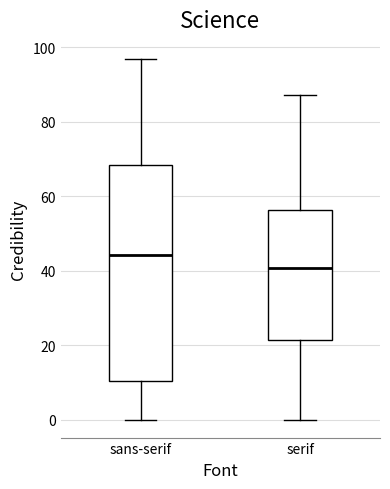

Reading left to right, read every box against the y-axis: the position of its median line, the range the box covers, and the ends of its whiskers. The values are not printed on the chart, so give them approximately, as read against the axis.

sans-serif: median 44, box 10 to 68, whiskers 0 to 96
serif: median 40, box 22 to 56, whiskers 0 to 88